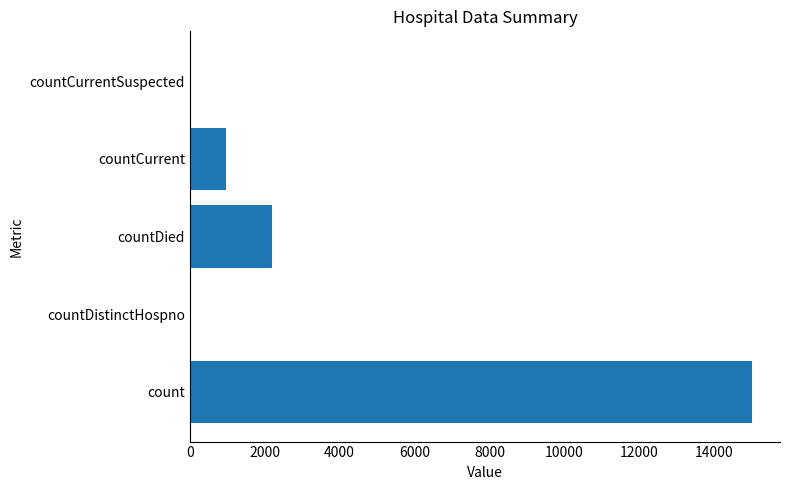

What is the sum of all values?

18163